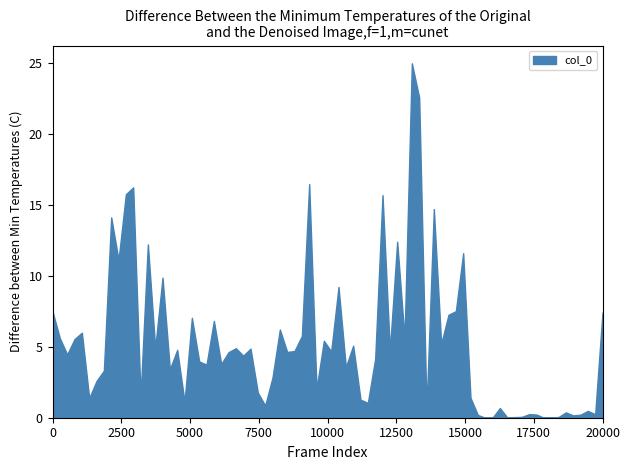

The value of col_4 at 0 is 0.0. True or false?

False